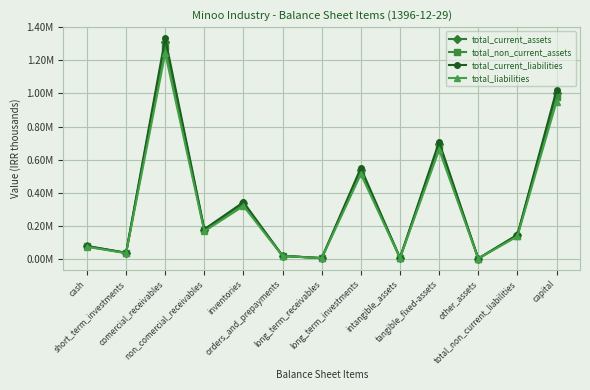

List the labels in order of total_current_assets value, smallest first.

other_assets, long_term_receivables, intangible_assets, orders_and_prepayments, short_term_investments, cash, total_non_current_liabilities, non_comercial_receivables, inventories, long_term_investments, tangible_fixed-assets, capital, comercial_receivables